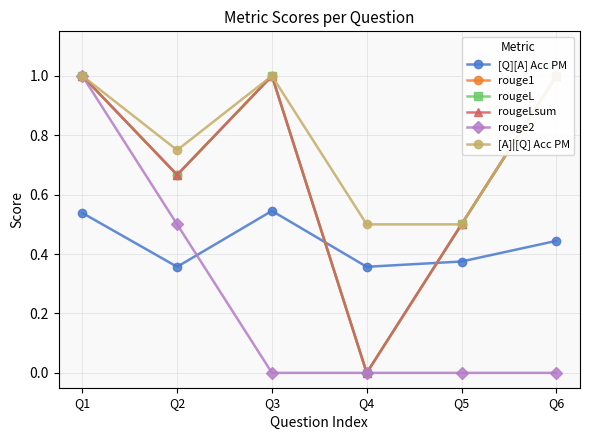

What is the difference between the maximum and second lowest values in the [A]|[Q] Acc PM series?

0.5